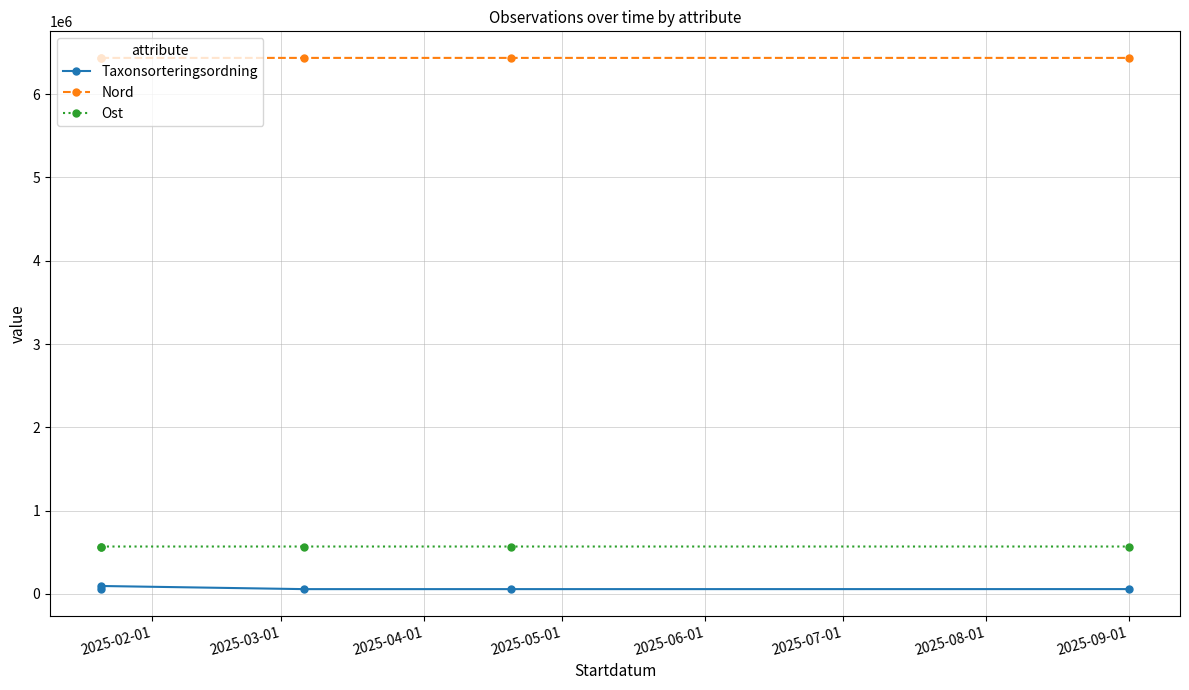

Rank the series at 2025-02-01 from highest to lowest value.

Nord, Ost, Taxonsorteringsordning